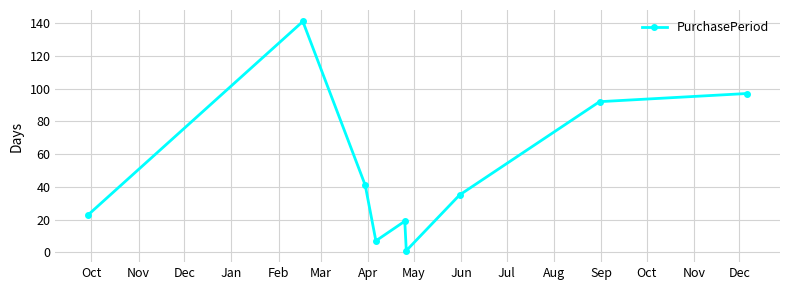

What is the value of the 8th point from the left?

92